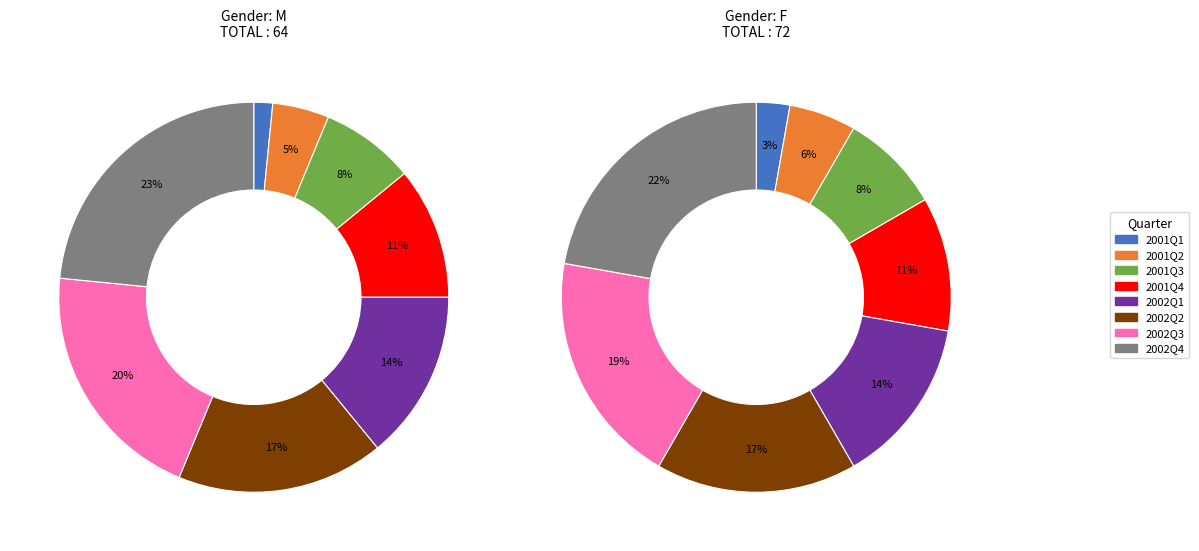

Is the sum of 2001Q1 and 2002Q1 greater than half?

No